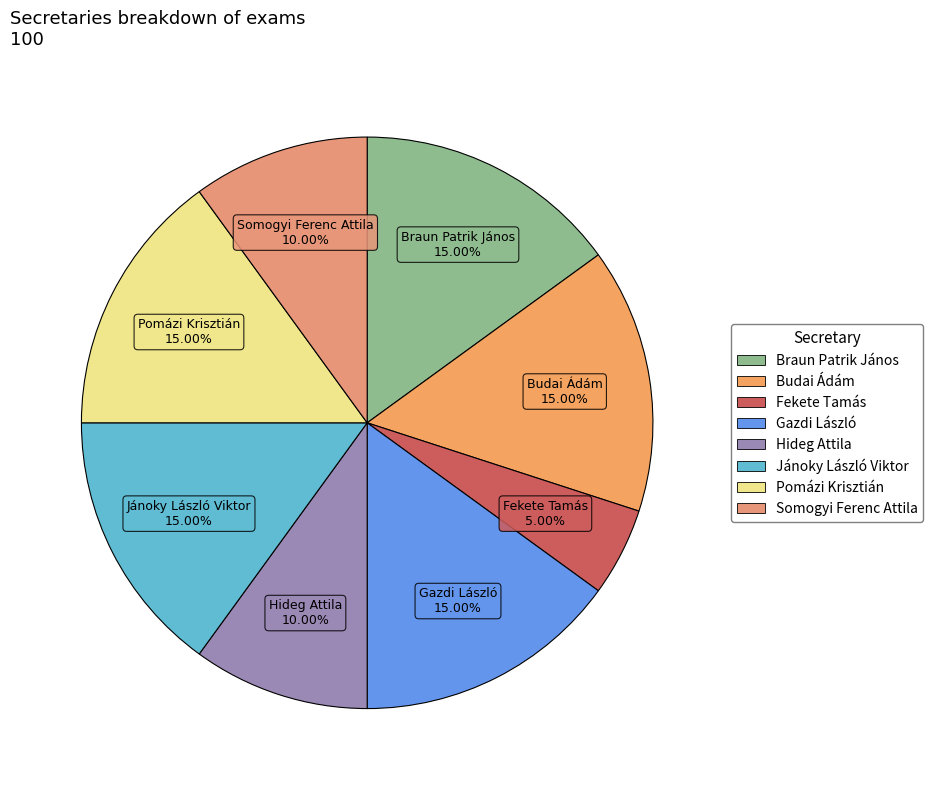

True or false: Gazdi László accounts for 21% of the total.

False